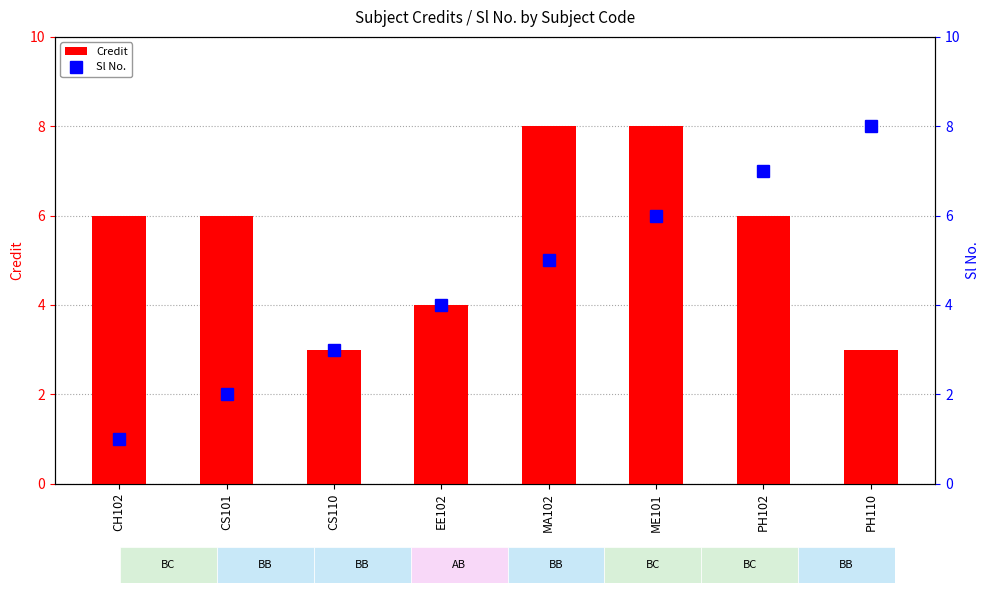

What are all the series names shown in the legend?

Credit, Sl No.